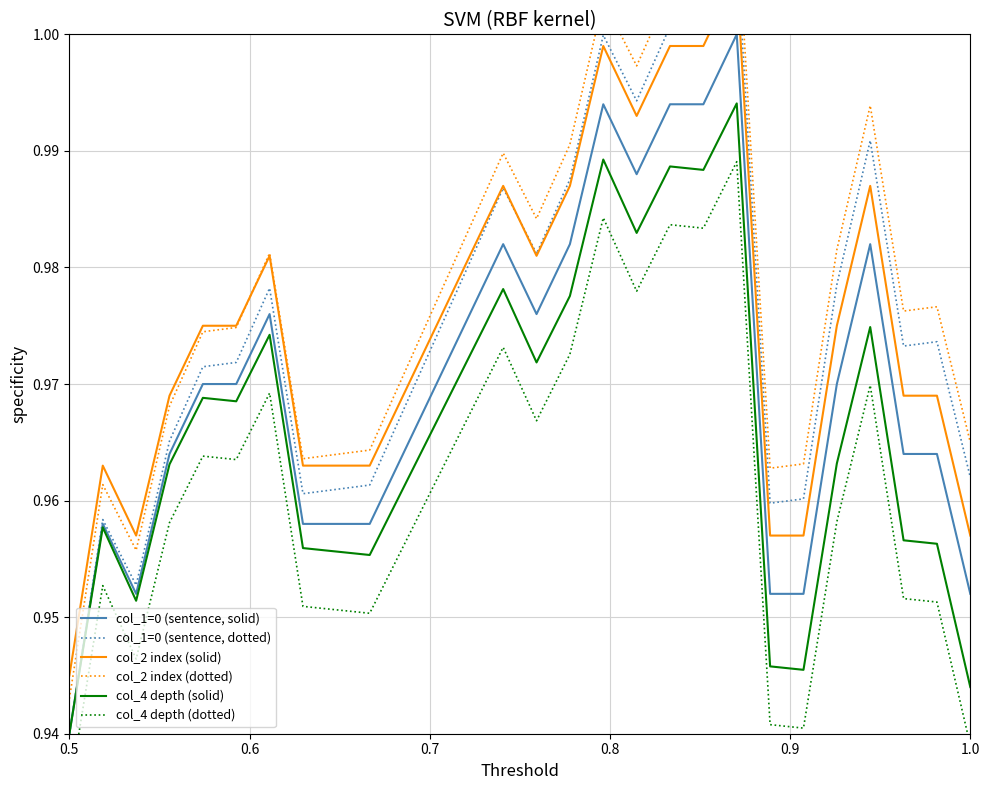

What are all the series names shown in the legend?

col_1=0 (sentence, solid), col_1=0 (sentence, dotted), col_2 index (solid), col_2 index (dotted), col_4 depth (solid), col_4 depth (dotted)